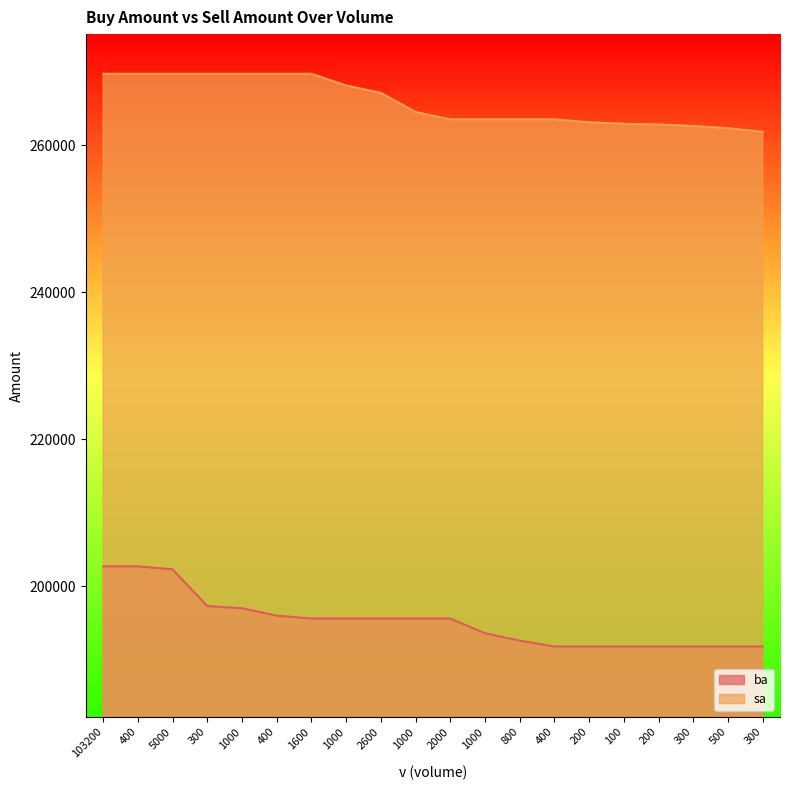

Reading right to left, list all the values displayed in this chart.

ba: 191800	191800	191800	191800	191800	191800	191800	192600	193600	195600	195600	195600	195600	195600	196000	197000	197300	202300	202700	202700
sa: 261800	262300	262600	262800	262900	263100	263500	263500	263500	263500	264500	267100	268100	269700	269700	269700	269700	269700	269700	269700